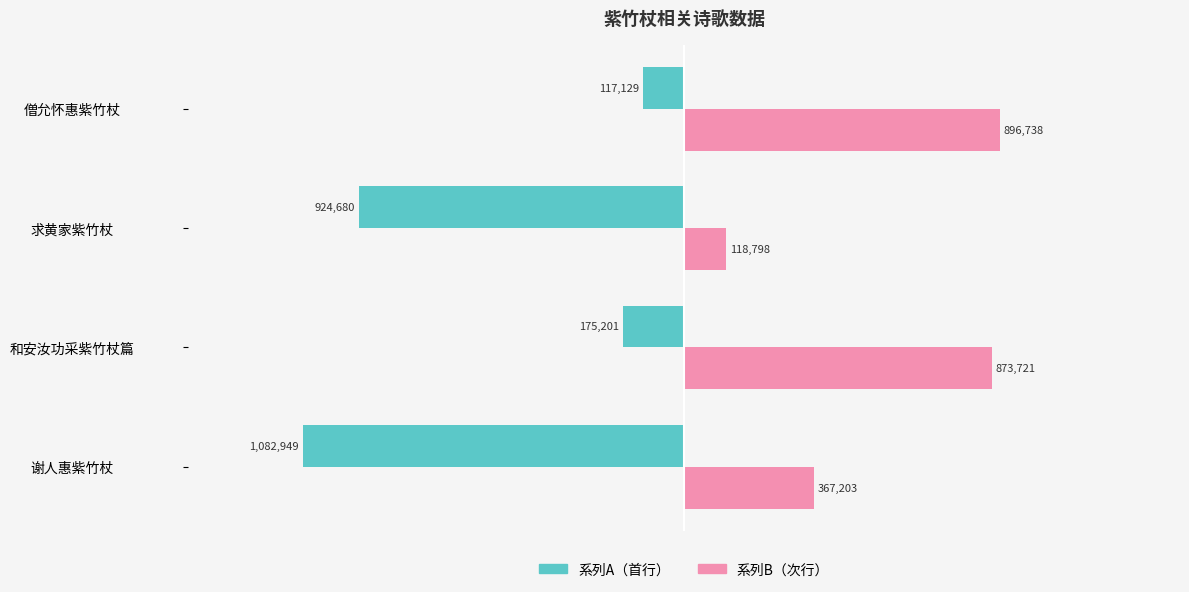

At which label does 系列A（首行） reach its minimum?

谢人惠紫竹杖